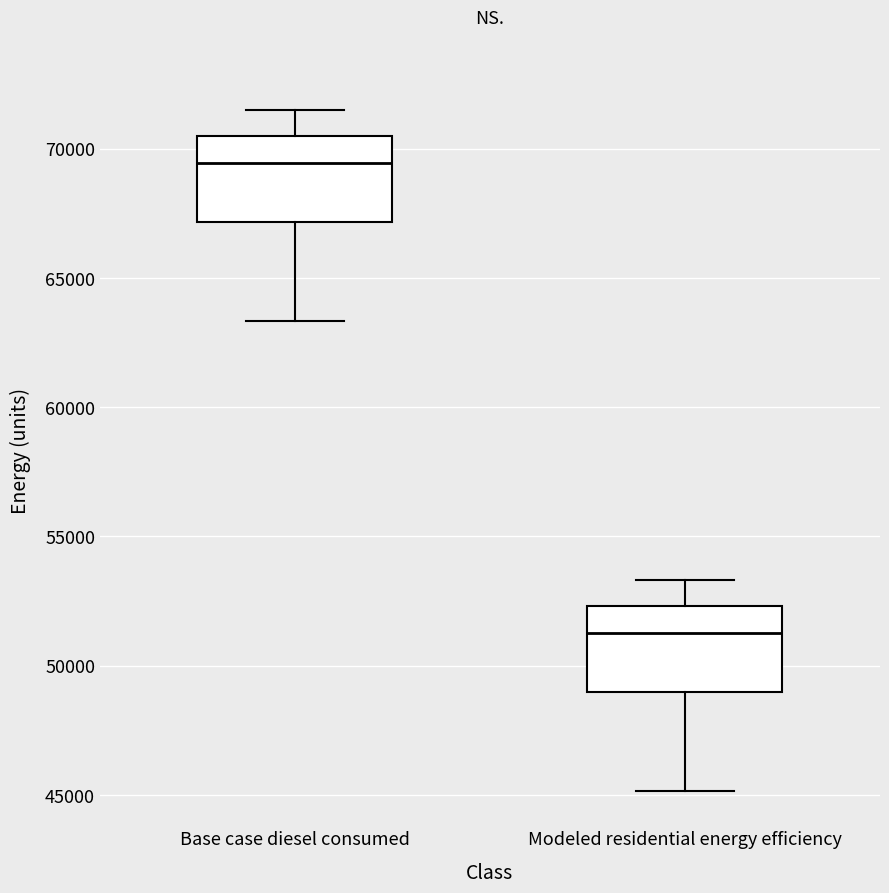

Reading left to right, transcribe this box plot: for each box, give where its median line is, the range the box spans, and where its two whiskers end, as read against the y-axis. The values are not printed on the chart, so give them approximately, as read against the axis.

Base case diesel consumed: median 69500, box 67000 to 70500, whiskers 63500 to 71500
Modeled residential energy efficiency: median 51500, box 49000 to 52500, whiskers 45000 to 53500